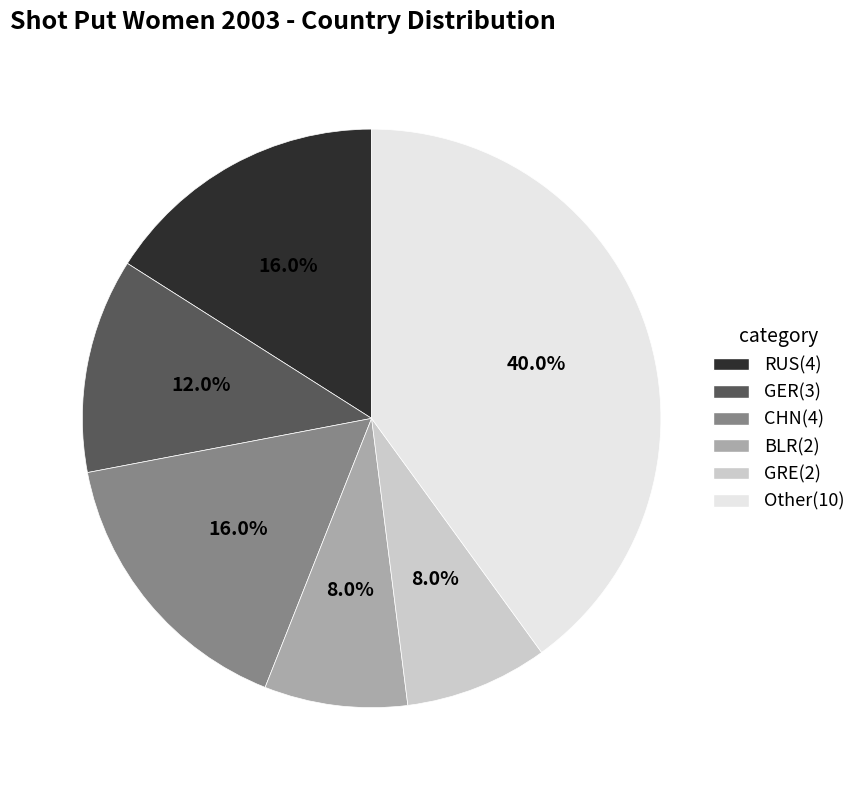

Is the sum of GER and RUS greater than half?

No